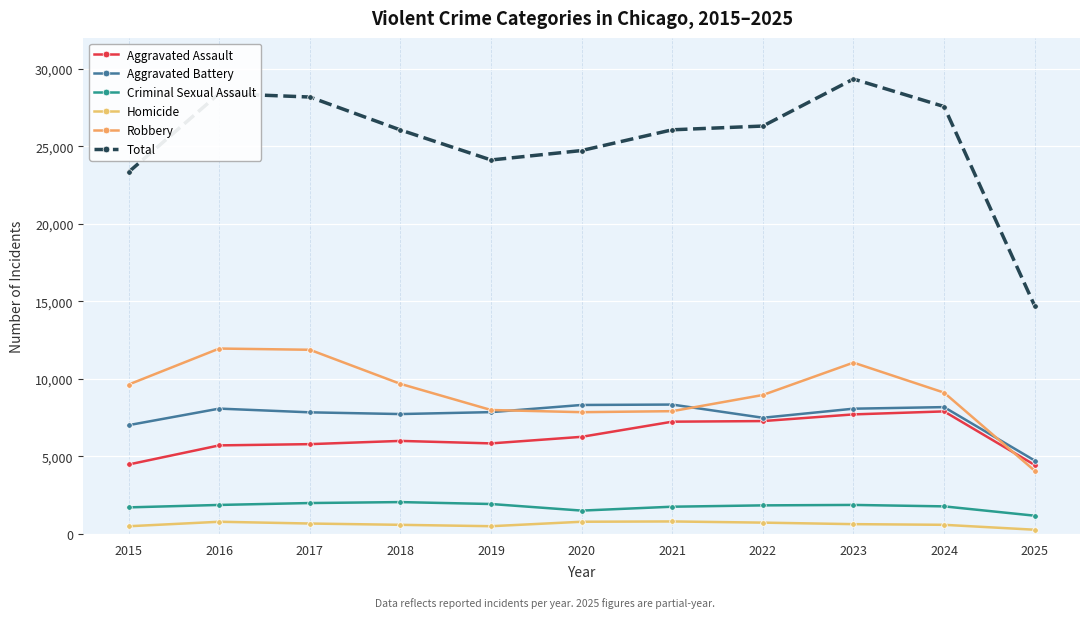

Does the chart have visible grid lines?

Yes